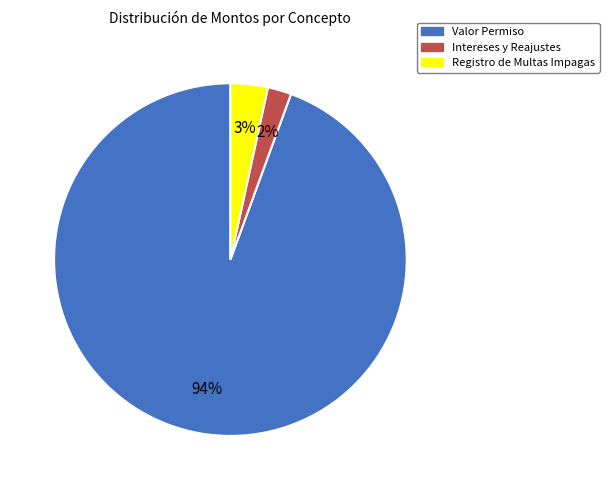

To the nearest percent, what is the average slice percentage?

33%